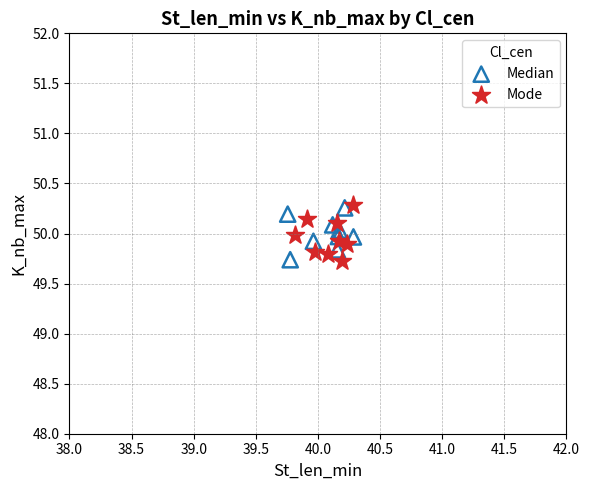

What are all the series names shown in the legend?

Median, Mode